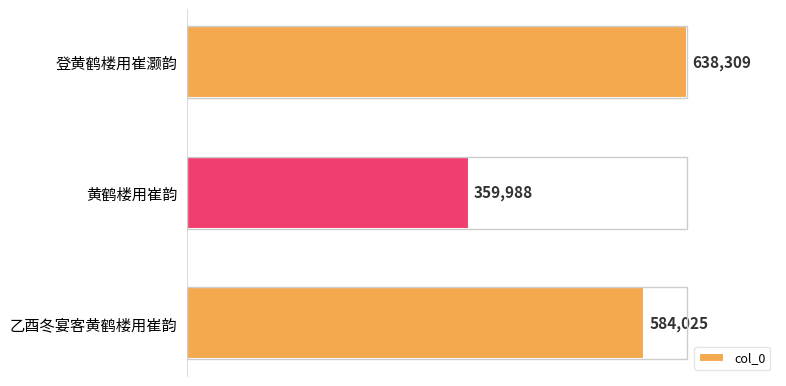

List the labels in order of value, largest first.

登黄鹤楼用崔灏韵, 乙酉冬宴客黄鹤楼用崔韵, 黄鹤楼用崔韵